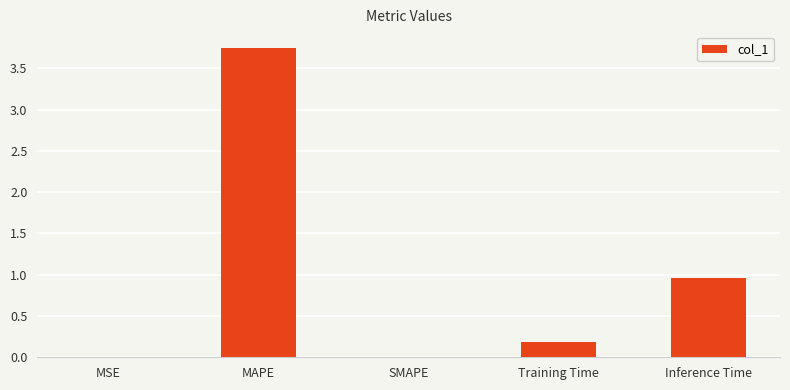

What is the sum of all values?

4.9